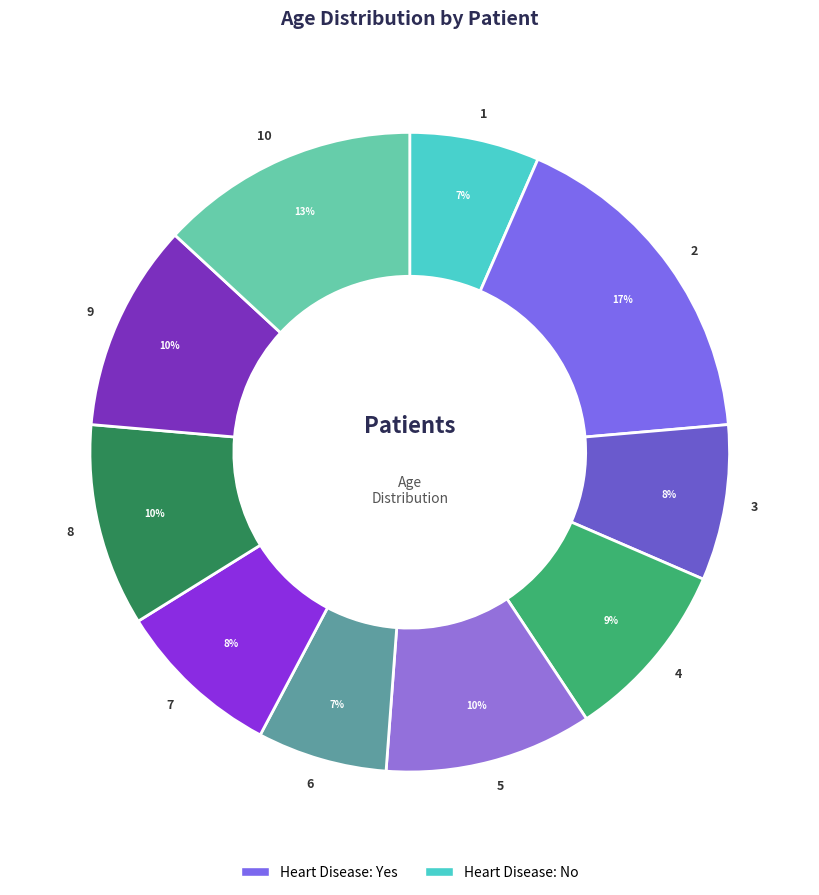

To the nearest percent, what is the combined percentage of 9 and 1?

17%